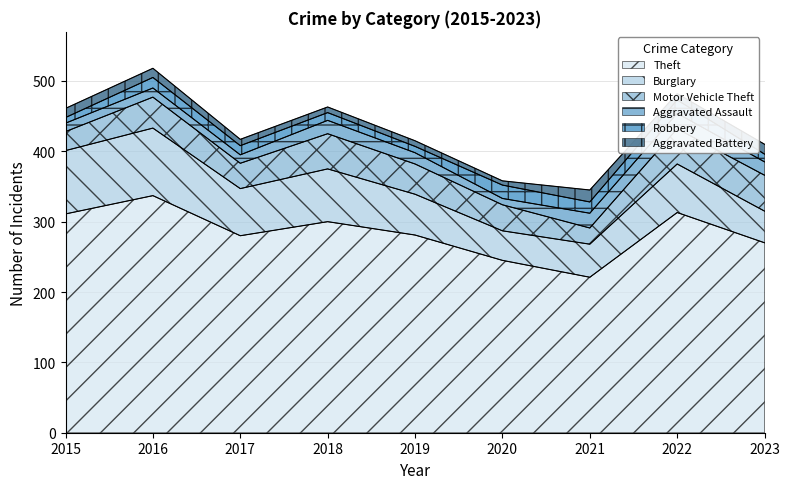

Which series has the widest spread of values?

Theft